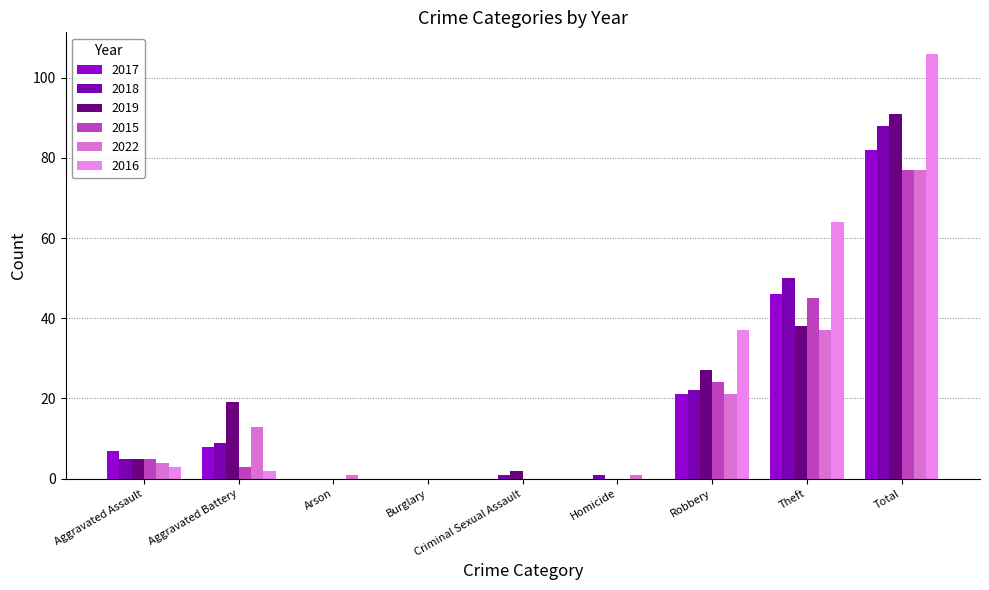

Reading left to right, what are all the values shown in this chart?

2017: Aggravated Assault=7	Aggravated Battery=8	Arson=0	Burglary=0	Criminal Sexual Assault=0	Homicide=0	Robbery=21	Theft=46	Total=82
2018: Aggravated Assault=5	Aggravated Battery=9	Arson=0	Burglary=0	Criminal Sexual Assault=1	Homicide=1	Robbery=22	Theft=50	Total=88
2019: Aggravated Assault=5	Aggravated Battery=19	Arson=0	Burglary=0	Criminal Sexual Assault=2	Homicide=0	Robbery=27	Theft=38	Total=91
2015: Aggravated Assault=5	Aggravated Battery=3	Arson=0	Burglary=0	Criminal Sexual Assault=0	Homicide=0	Robbery=24	Theft=45	Total=77
2022: Aggravated Assault=4	Aggravated Battery=13	Arson=1	Burglary=0	Criminal Sexual Assault=0	Homicide=1	Robbery=21	Theft=37	Total=77
2016: Aggravated Assault=3	Aggravated Battery=2	Arson=0	Burglary=0	Criminal Sexual Assault=0	Homicide=0	Robbery=37	Theft=64	Total=106